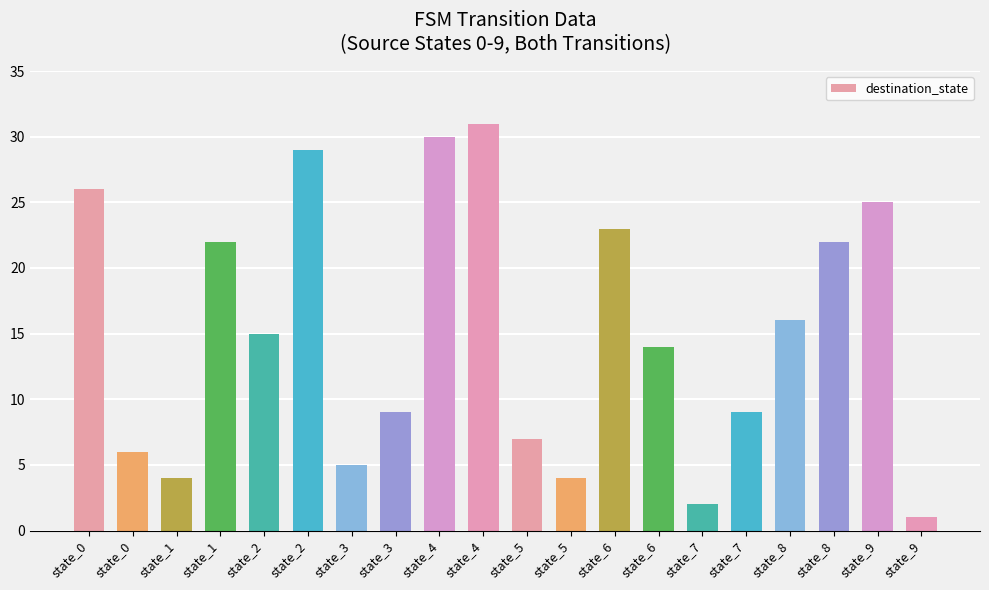

How many bars are there in total?

20